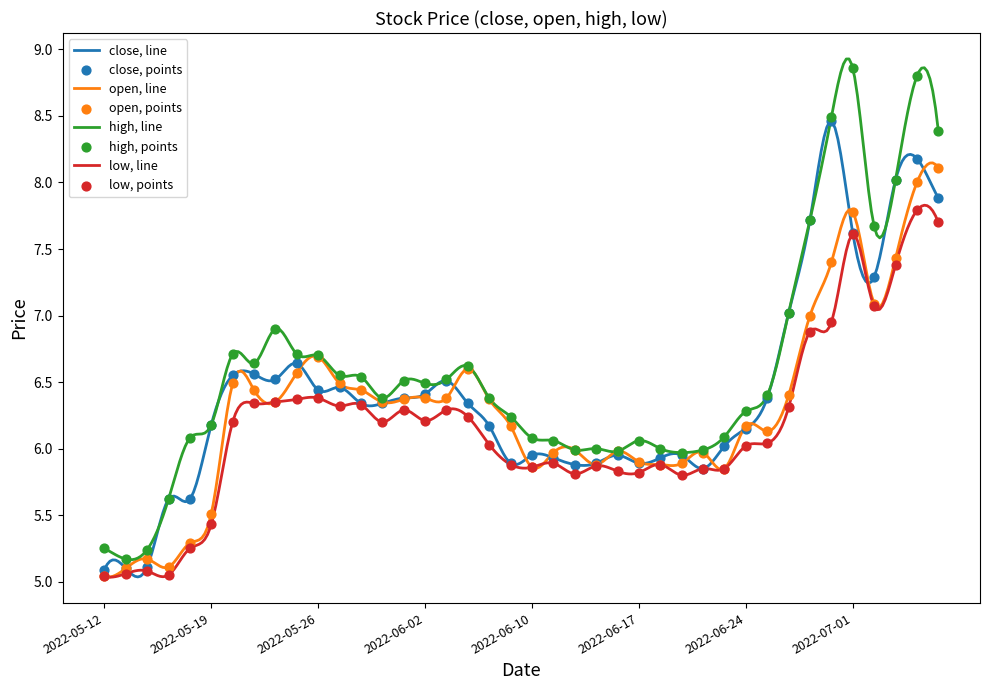

Which series reaches the maximum Y coordinate?

high